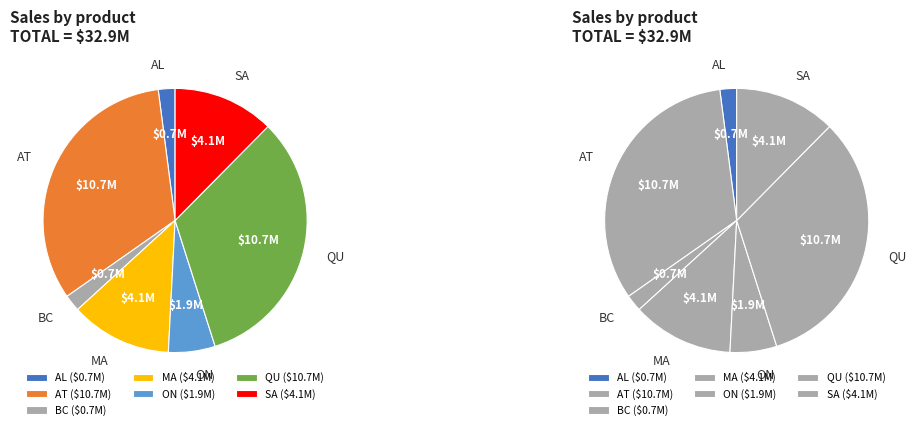

Rank the categories by value from lowest to highest.

AL, BC, ON, MA, SA, AT, QU